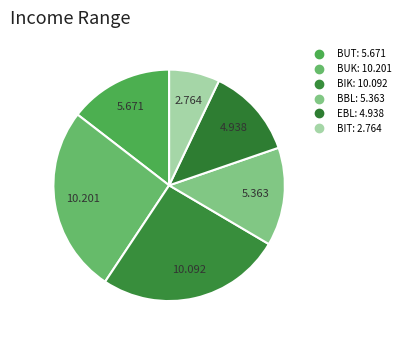

Which category has the biggest portion of the pie?

BUK